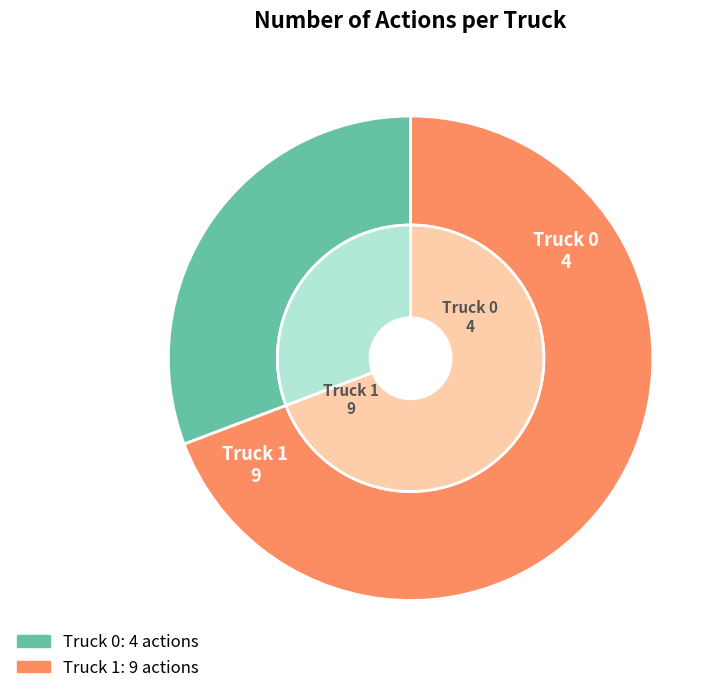

Rank the categories by value from lowest to highest.

Truck 0, Truck 1